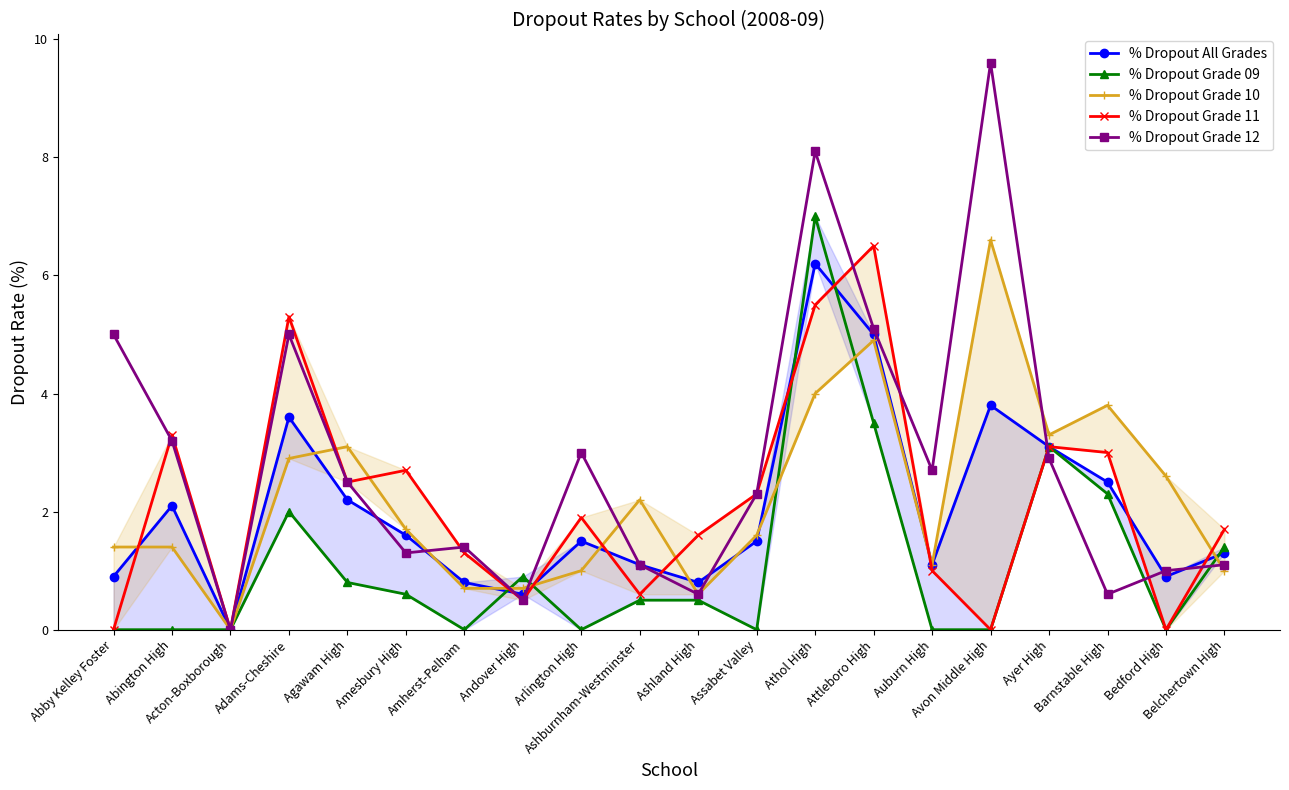

At which category is the sum across all series the highest?

Athol High